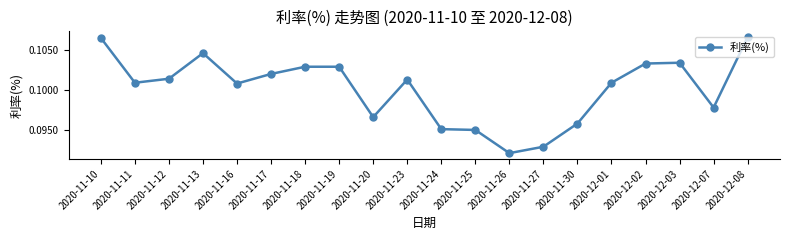

Count the number of categories in the chart.

20